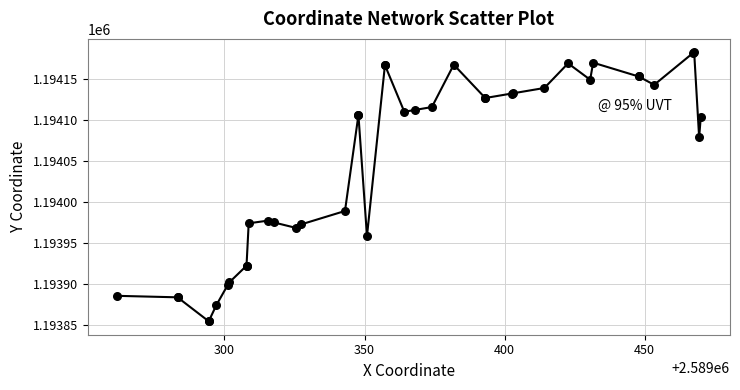

What Y value in the scatter plot is closest to 1194018?

1193989.2